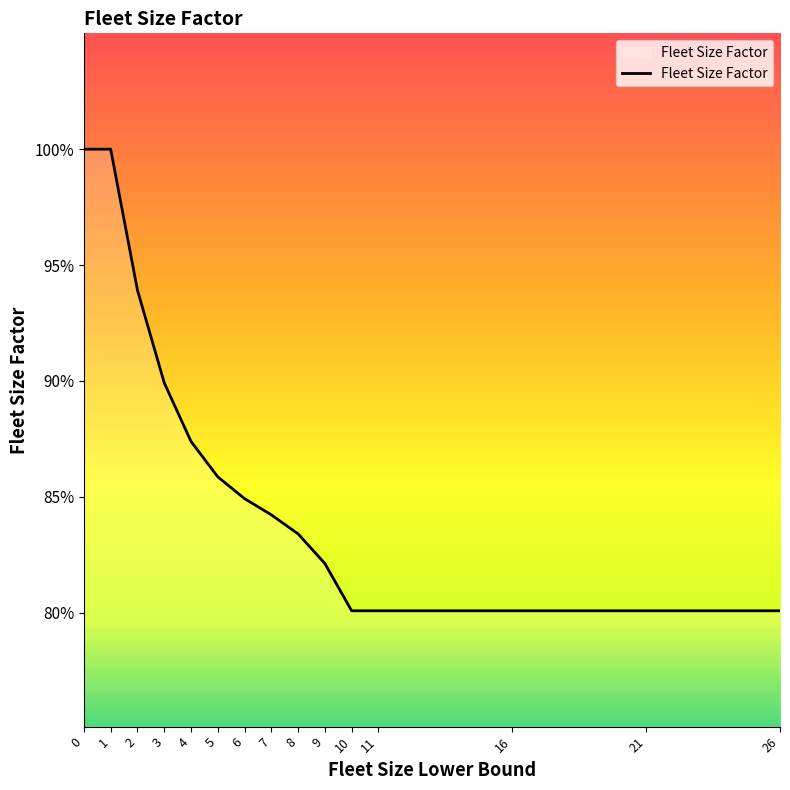

What is the value of the 9th point from the left?

0.8